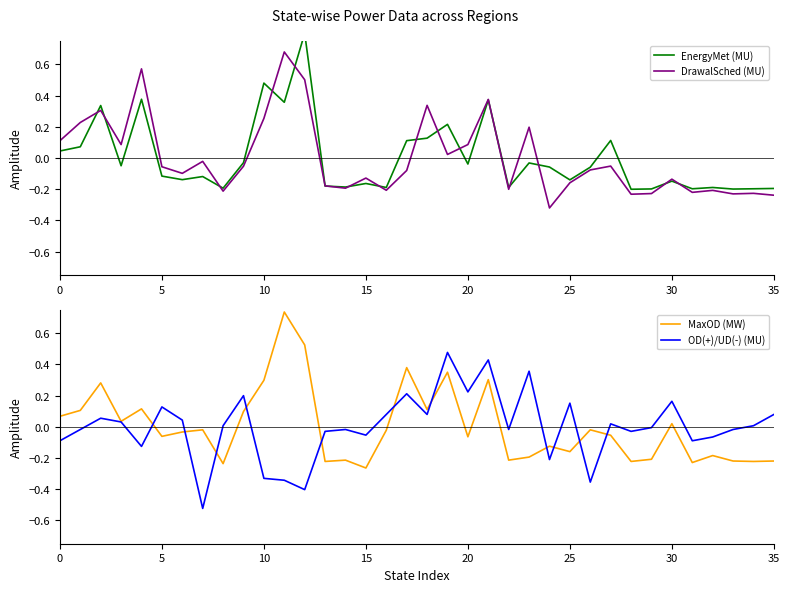

What is the label of the 18th point from the right?

18